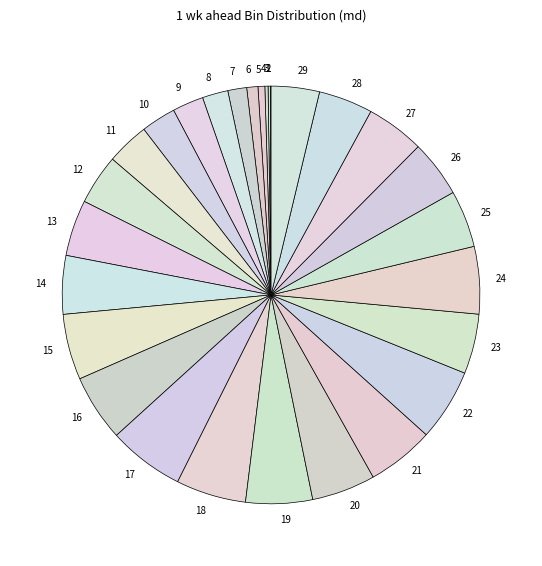

Is 6 the majority of the pie?

No